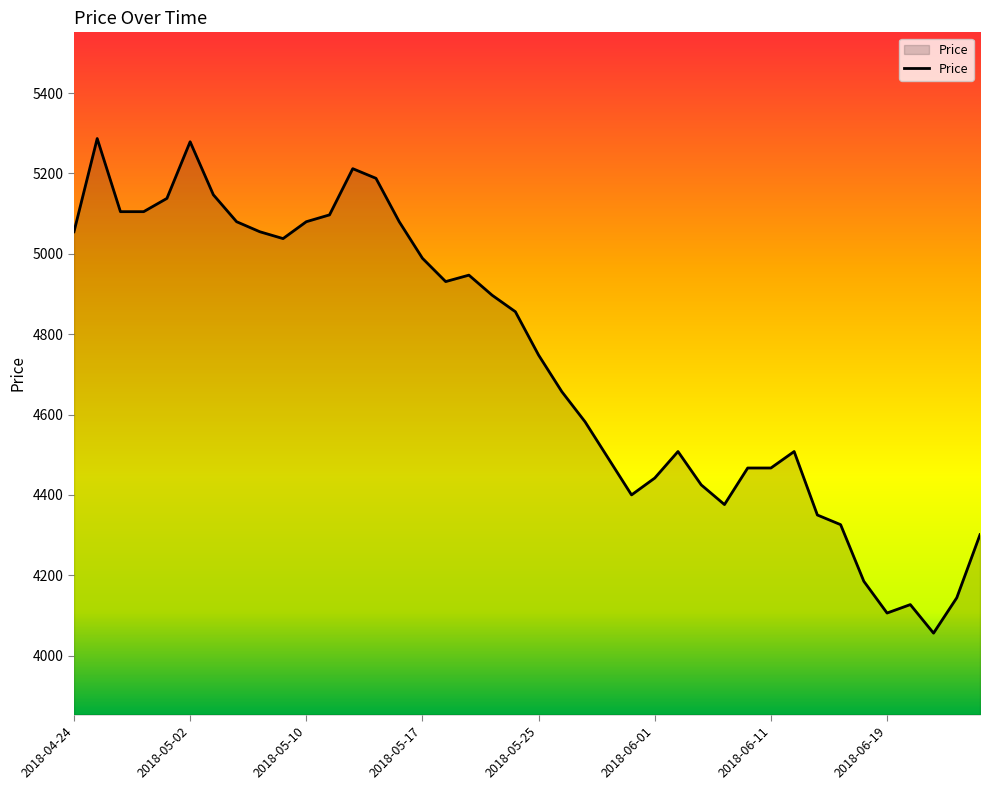

What is the greatest value displayed?

5287